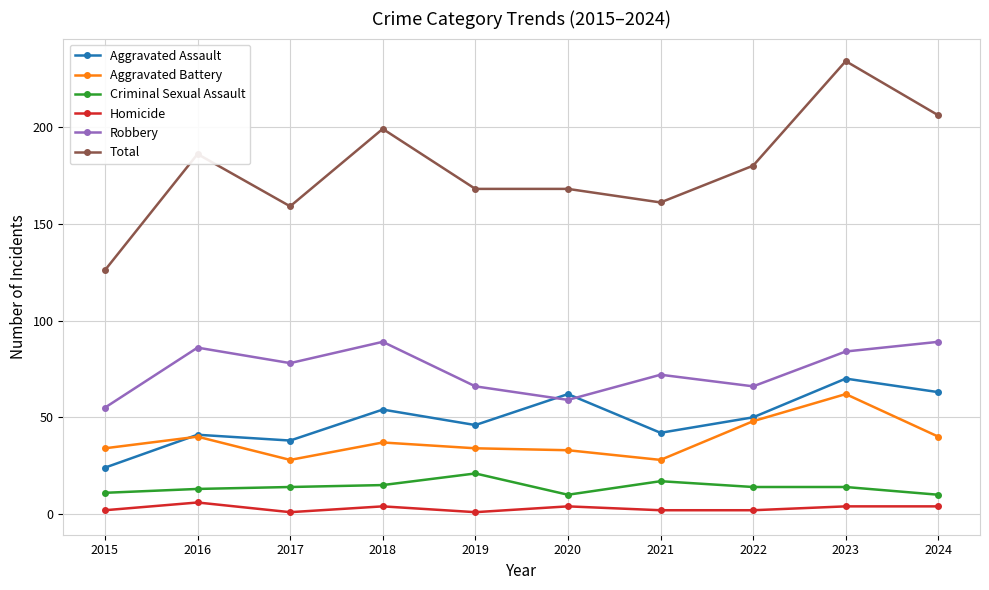

Is it true that Robbery equals 84 at 2023?

True